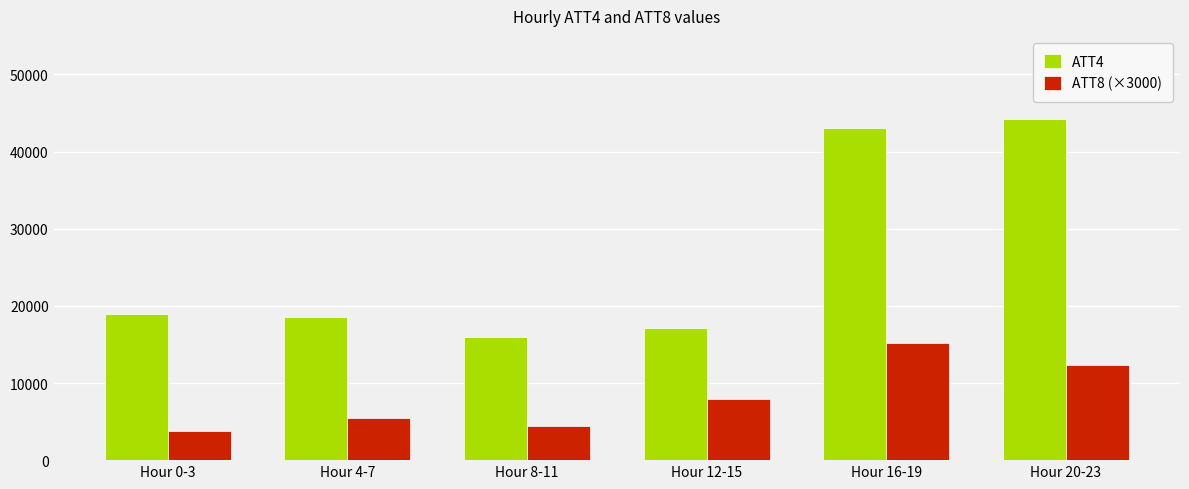

What is the maximum value shown in the chart?

44200.0